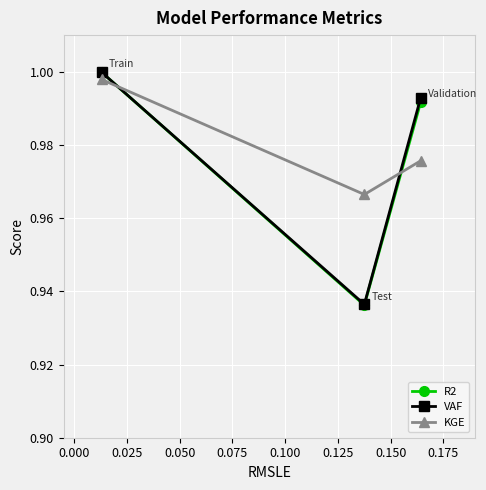

At how many categories does at least one series exceed 0?

3